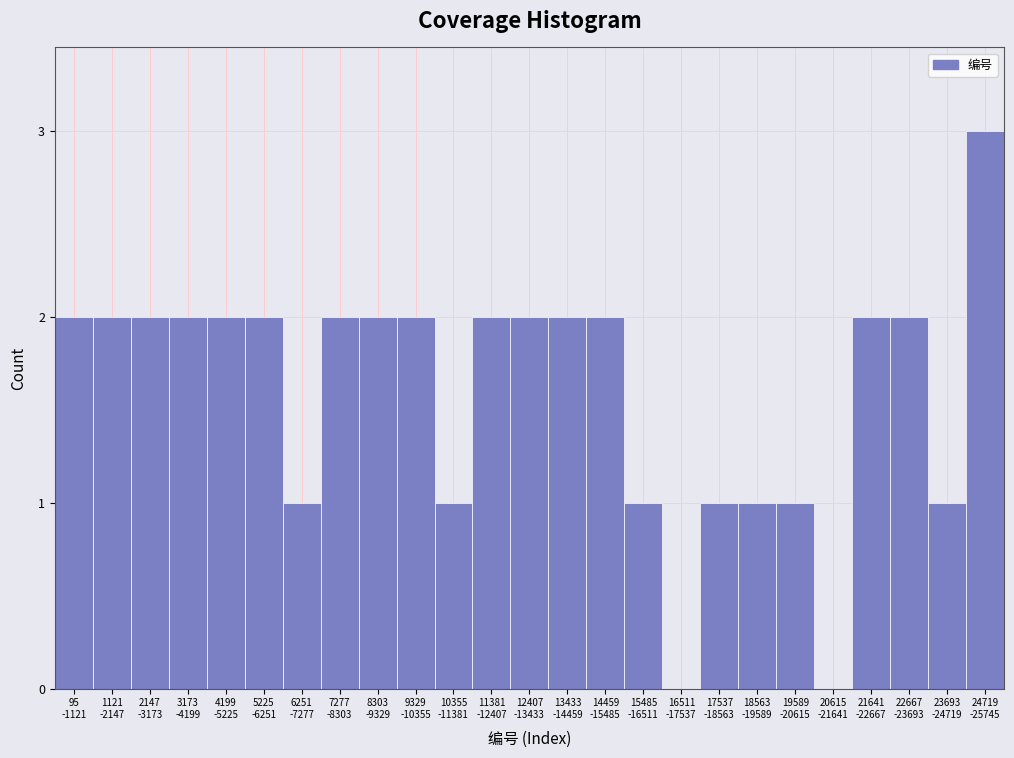

What is the sum of all values?

40